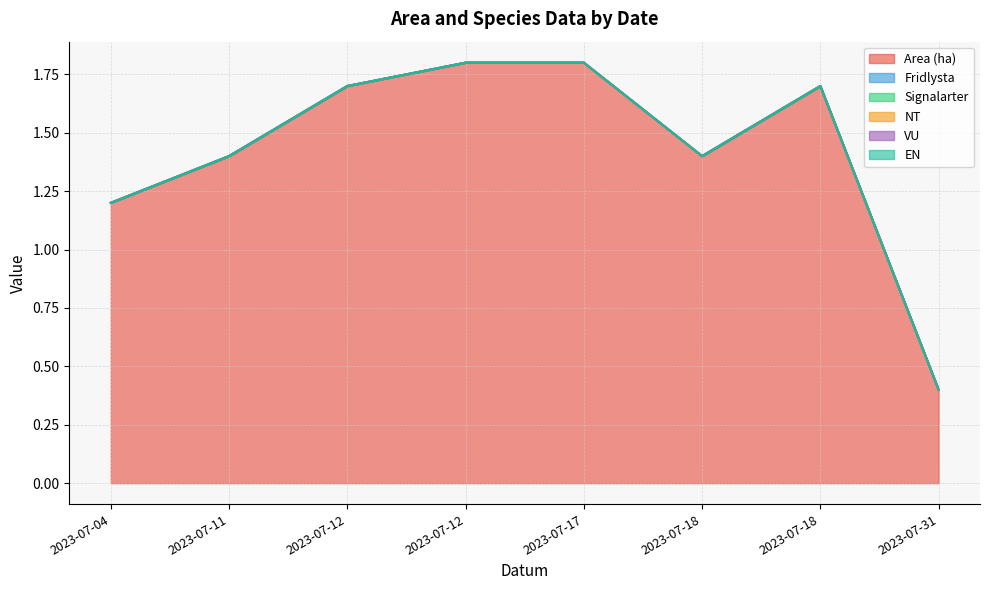

Does the chart have visible grid lines?

Yes